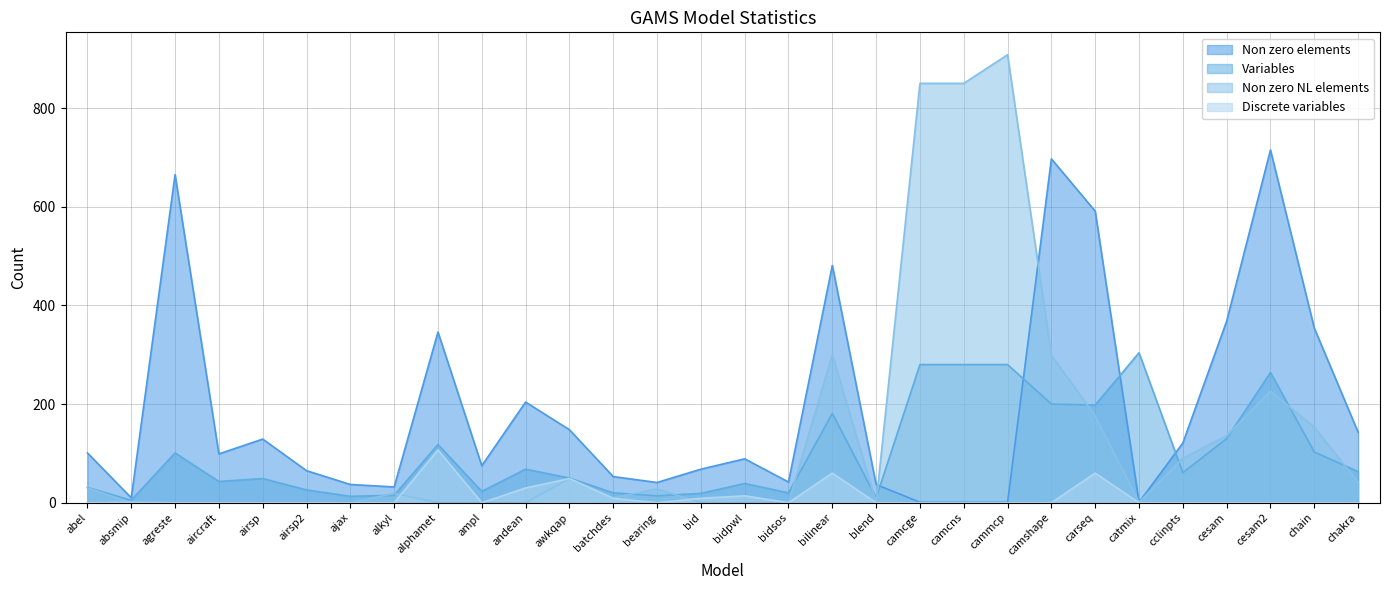

What is the difference between the maximum and second lowest values in the Variables series?

294